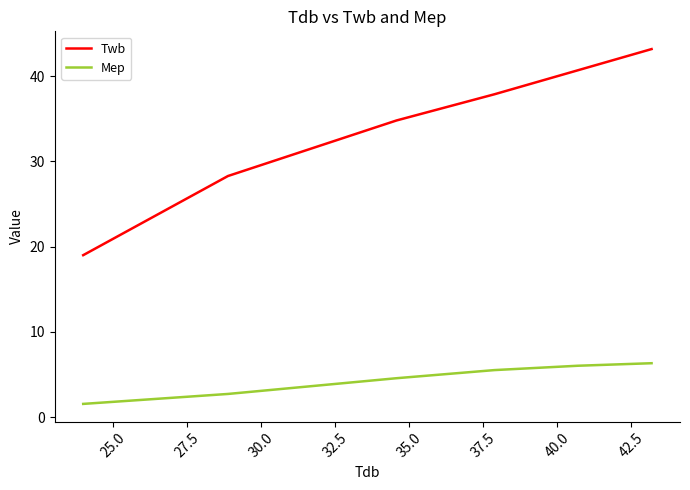

Which series has the largest total across all categories?

Twb